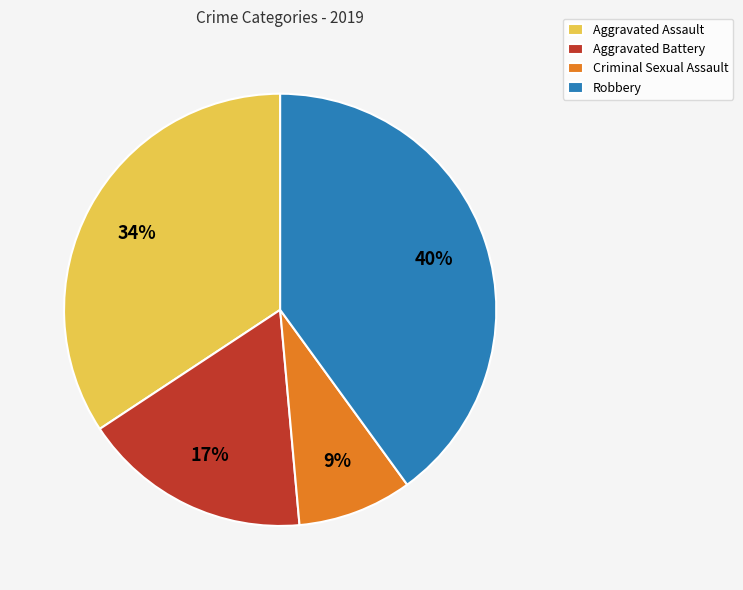

Rank the categories by value from highest to lowest.

Robbery, Aggravated Assault, Aggravated Battery, Criminal Sexual Assault